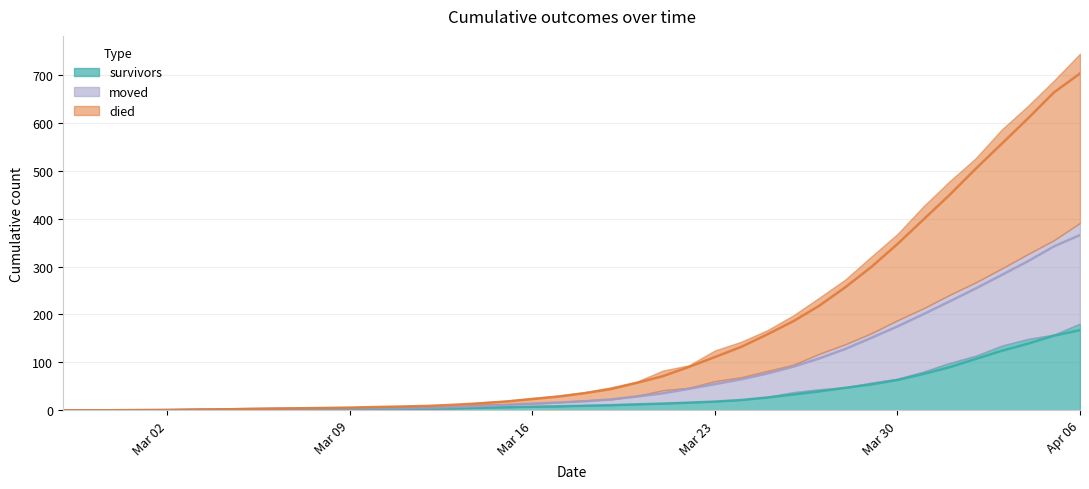

How many categories are shown in the chart?

40